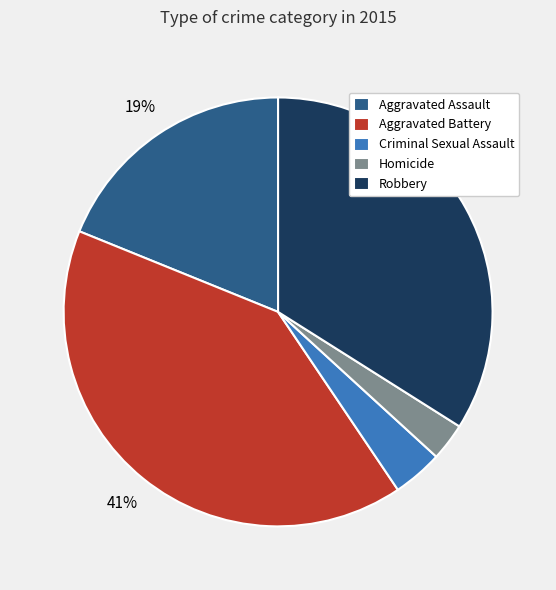

To the nearest percent, what is the difference between the largest and smallest slice percentages?

38%